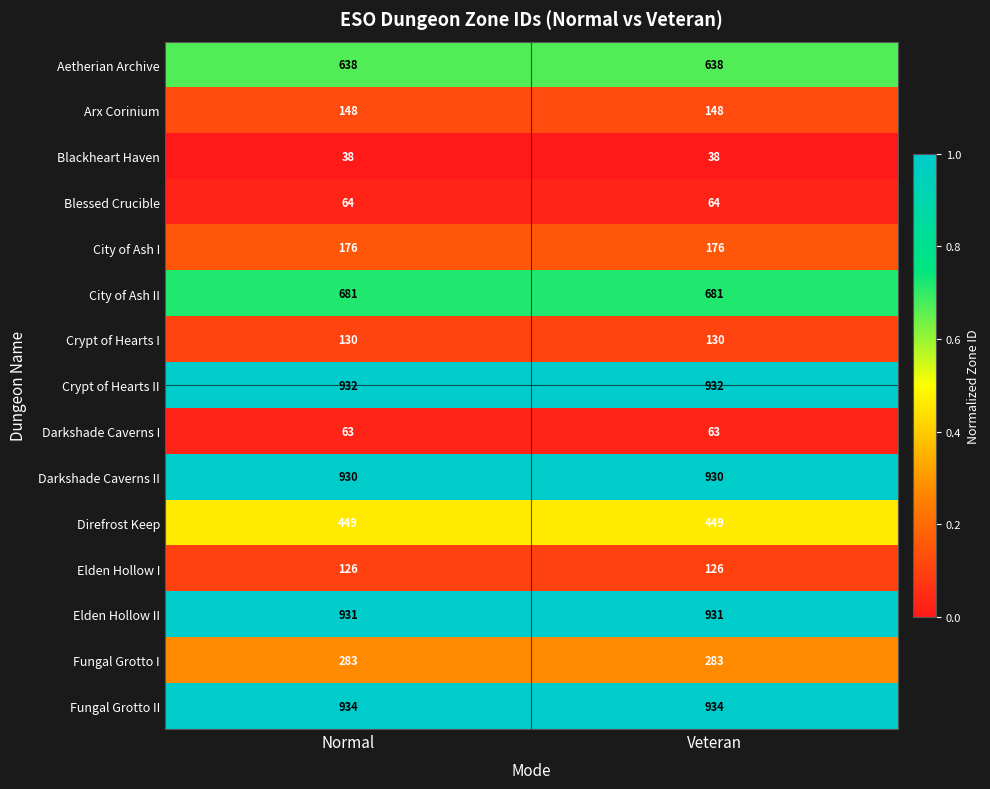

Rank the series at Normal from lowest to highest value.

Blackheart Haven, Darkshade Caverns I, Blessed Crucible, Elden Hollow I, Crypt of Hearts I, Arx Corinium, City of Ash I, Fungal Grotto I, Direfrost Keep, Aetherian Archive, City of Ash II, Darkshade Caverns II, Elden Hollow II, Crypt of Hearts II, Fungal Grotto II